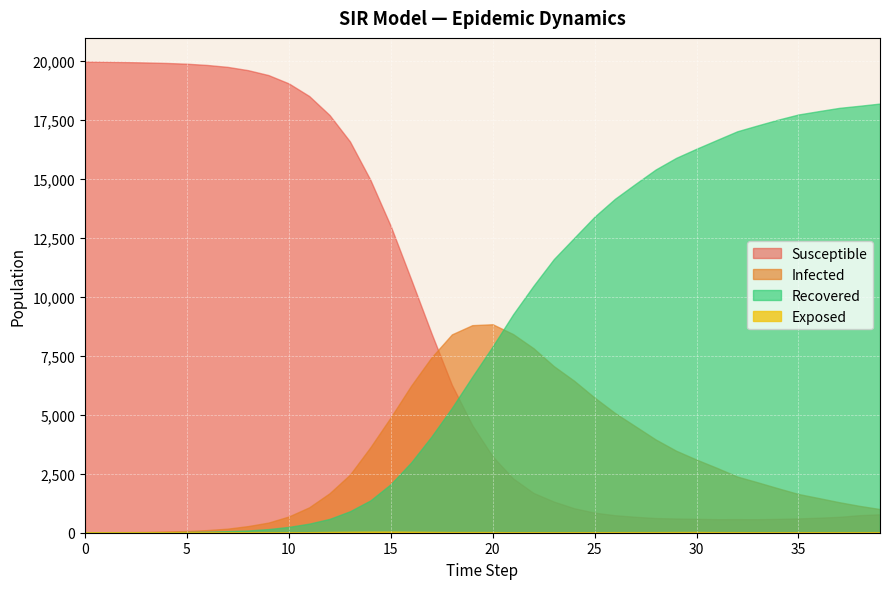

How many distinct data groups are displayed?

4